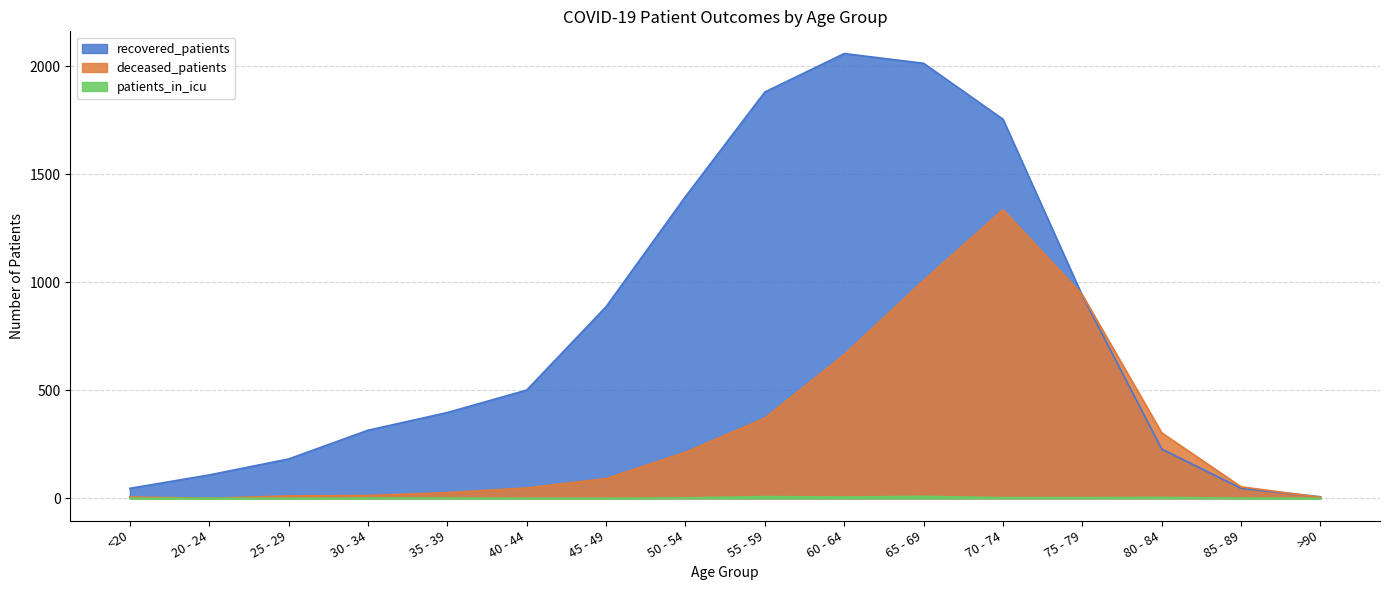

What is the difference between the highest and lowest values at 50 - 54?

1395